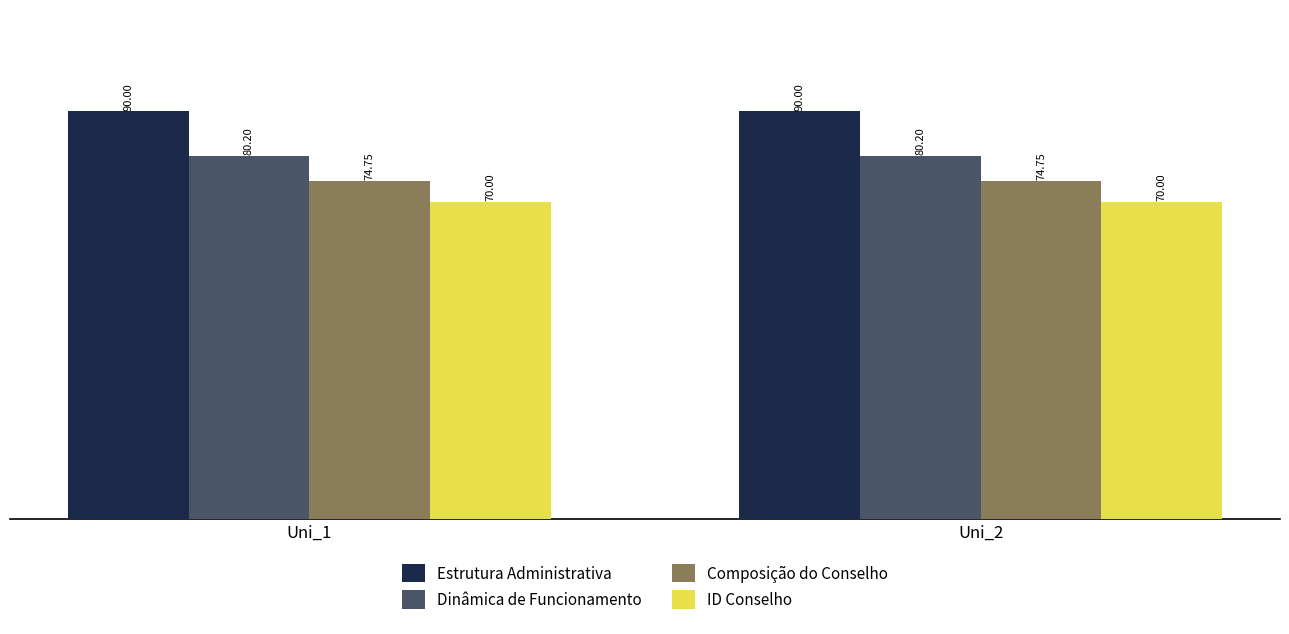

What is the value of the ID Conselho bar at the 2nd from the left?

70.0